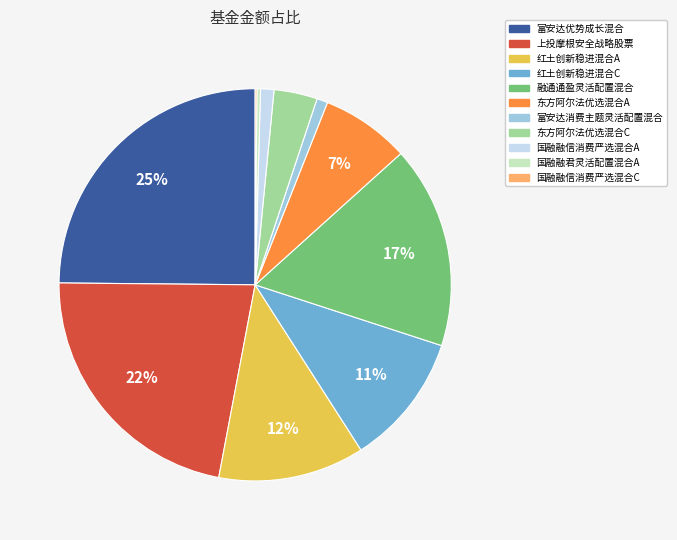

Is the sum of 上投摩根安全战略股票 and 国融融信消费严选混合A greater than half?

No